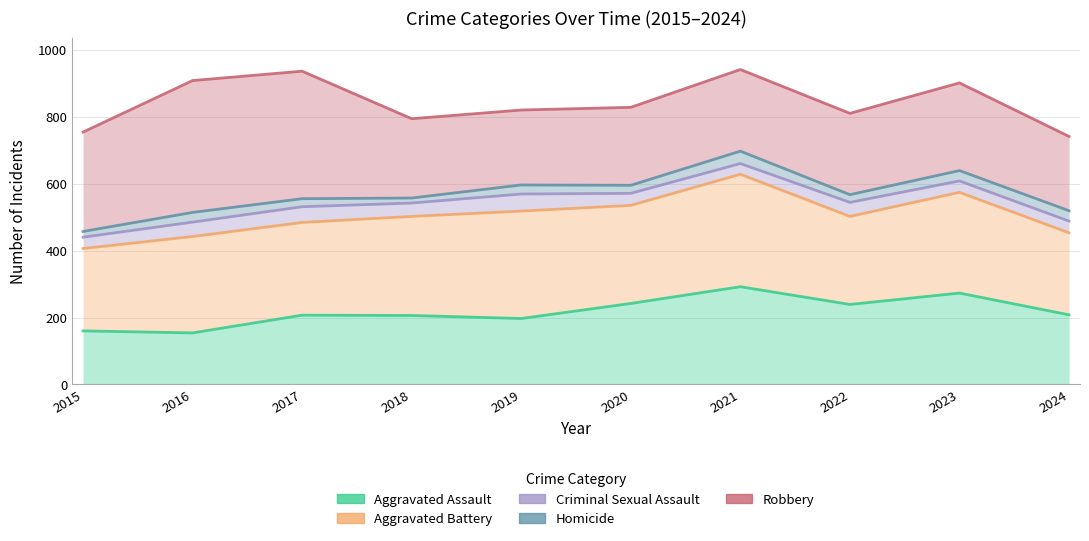

Is it true that Robbery equals 936 at 2017?

True